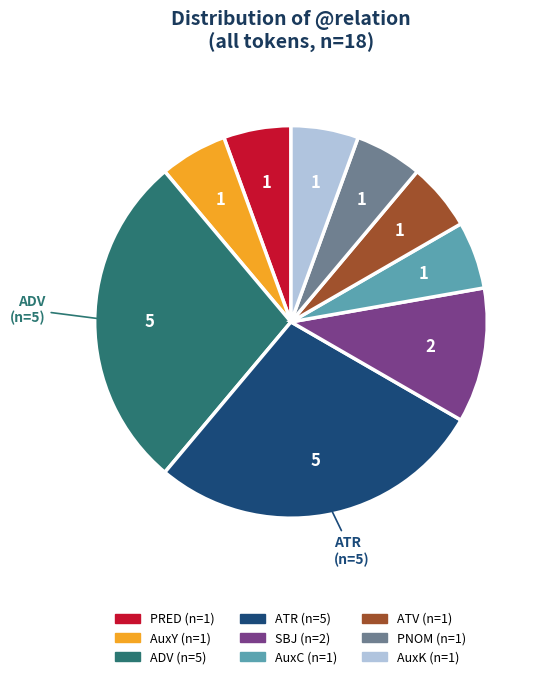

Does any single category account for the majority?

No